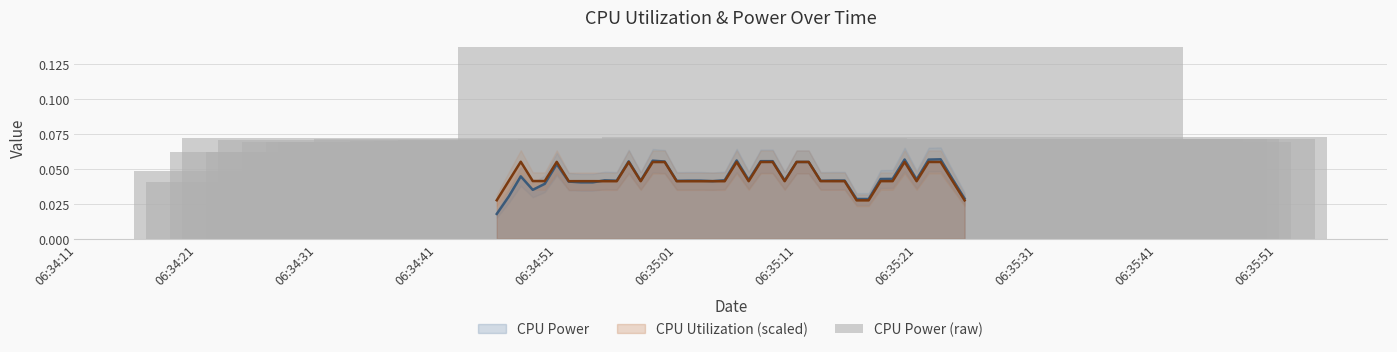

The chart shows a value of 0.0 at 11. True or false?

False